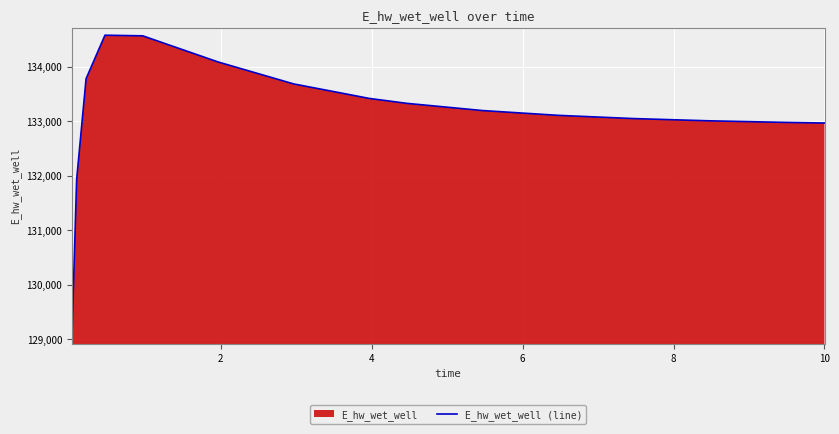

What is the smallest value displayed?

129053.0